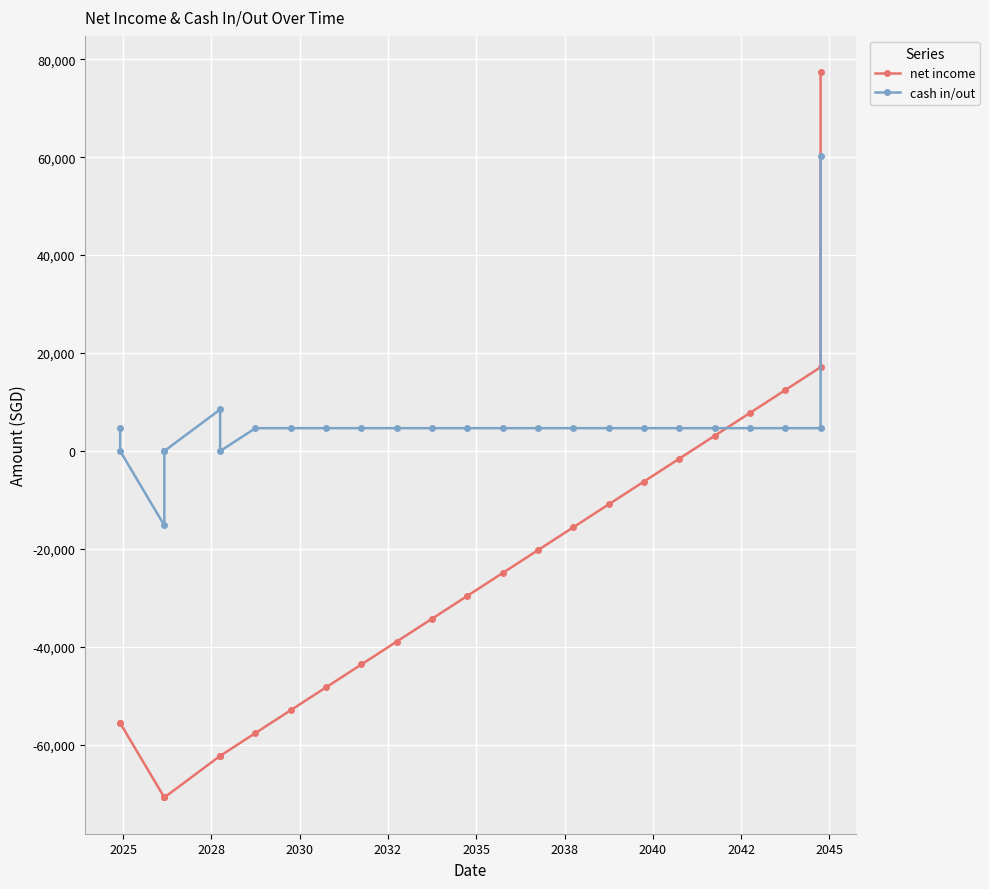

How many times do net income and cash in/out cross each other?

1